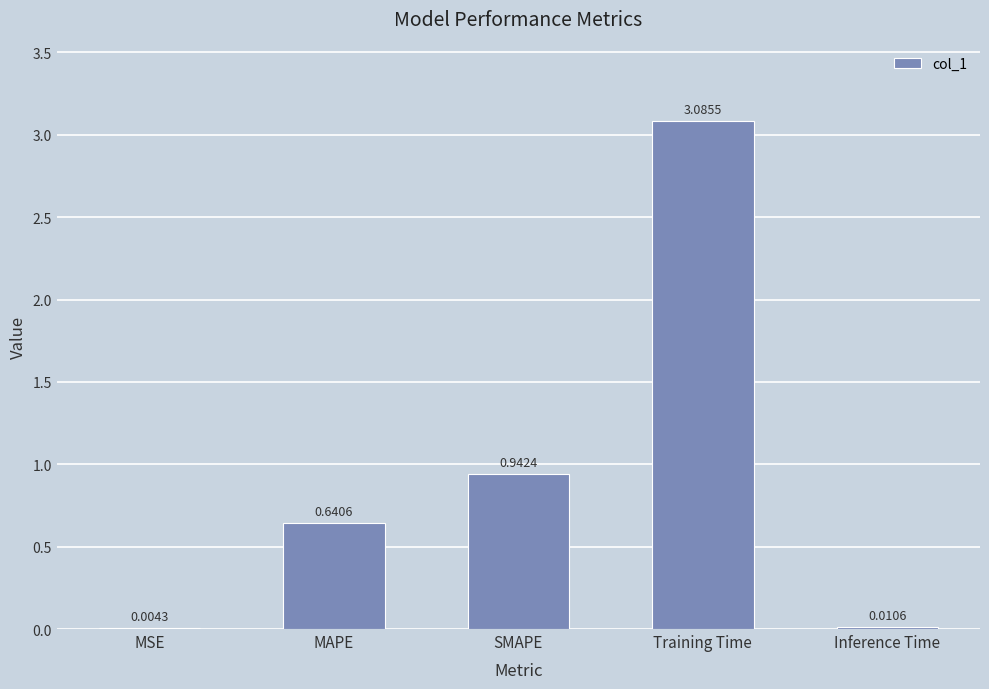

What is the approximate value at Training Time?

3.1